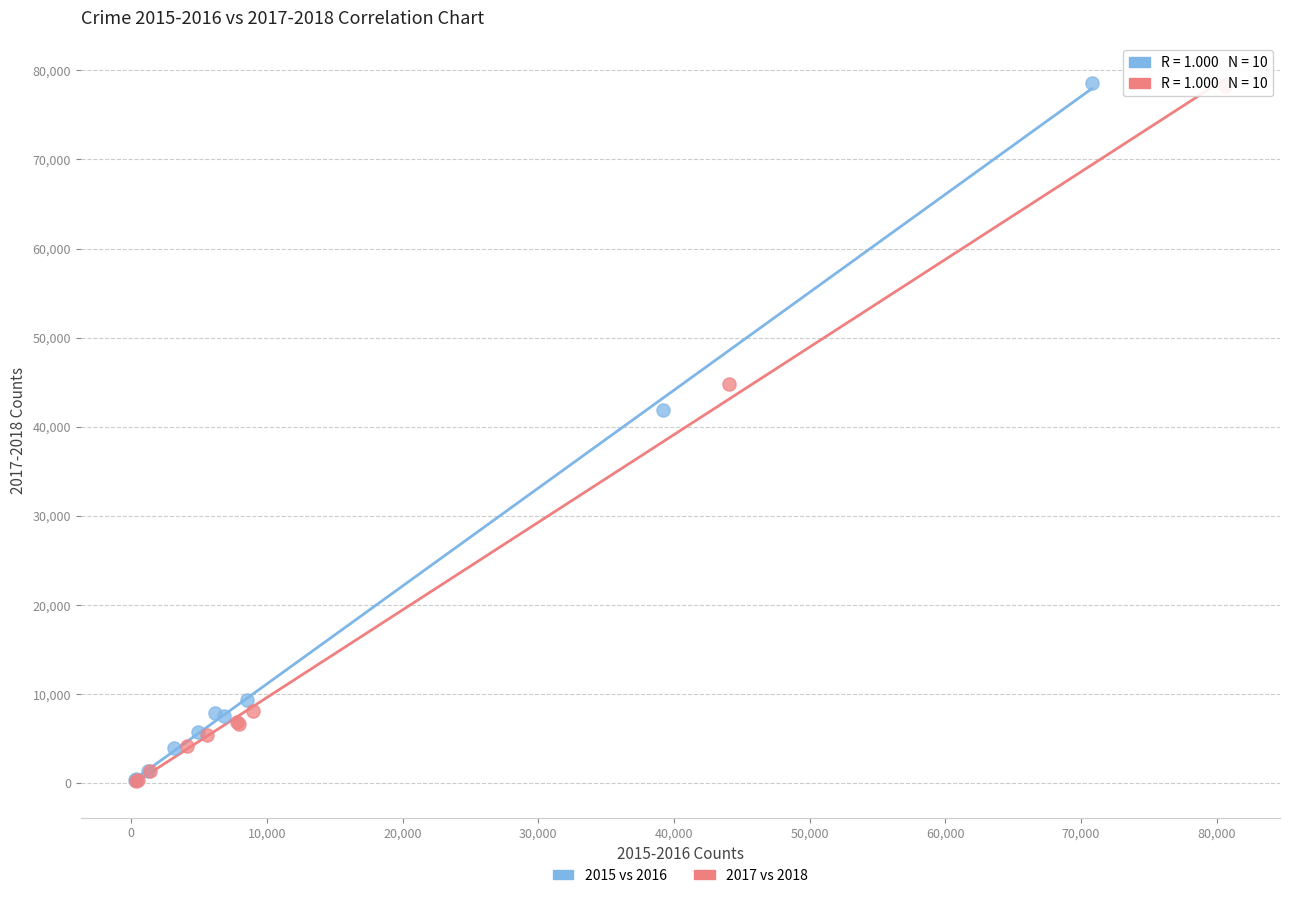

Which series has the widest spread of Y values?

2015 vs 2016